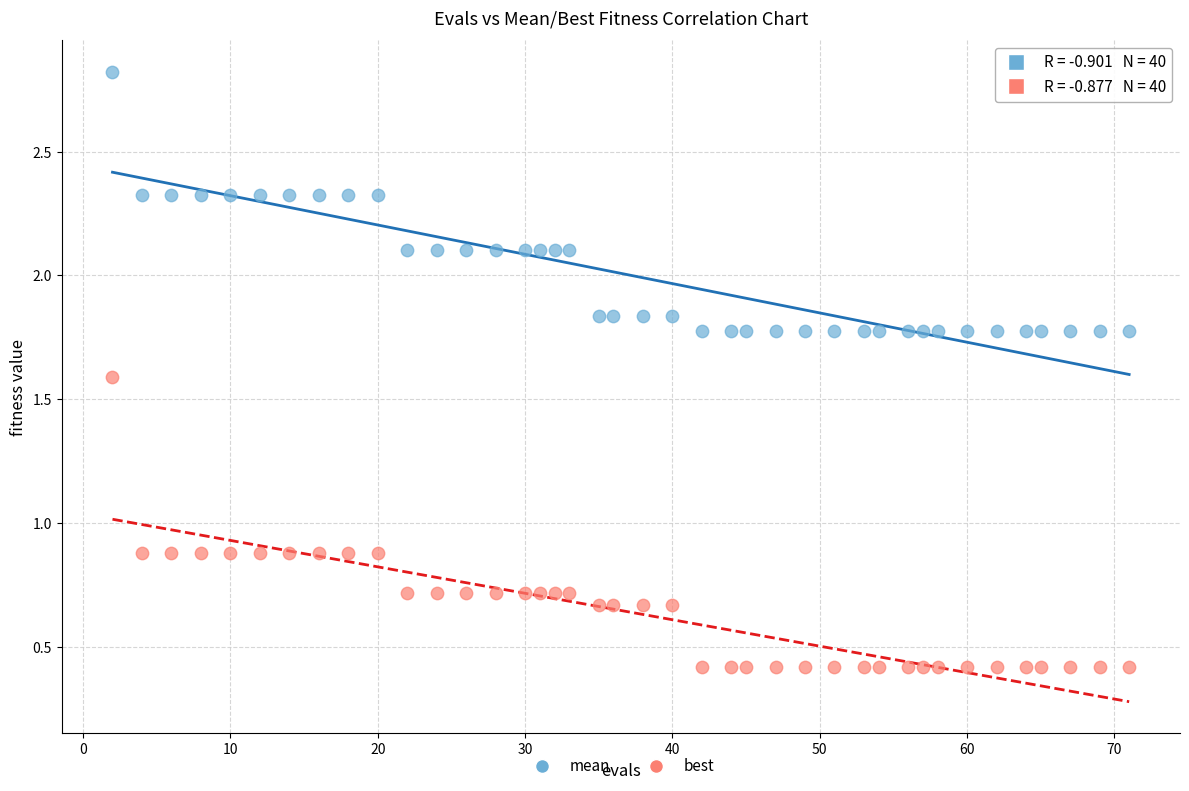

Which series reaches the minimum Y coordinate?

best